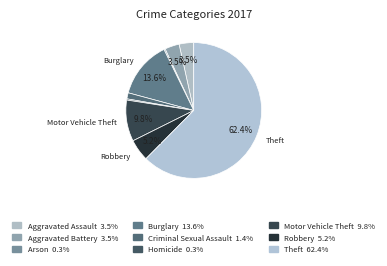

Count the number of slices in the pie.

9